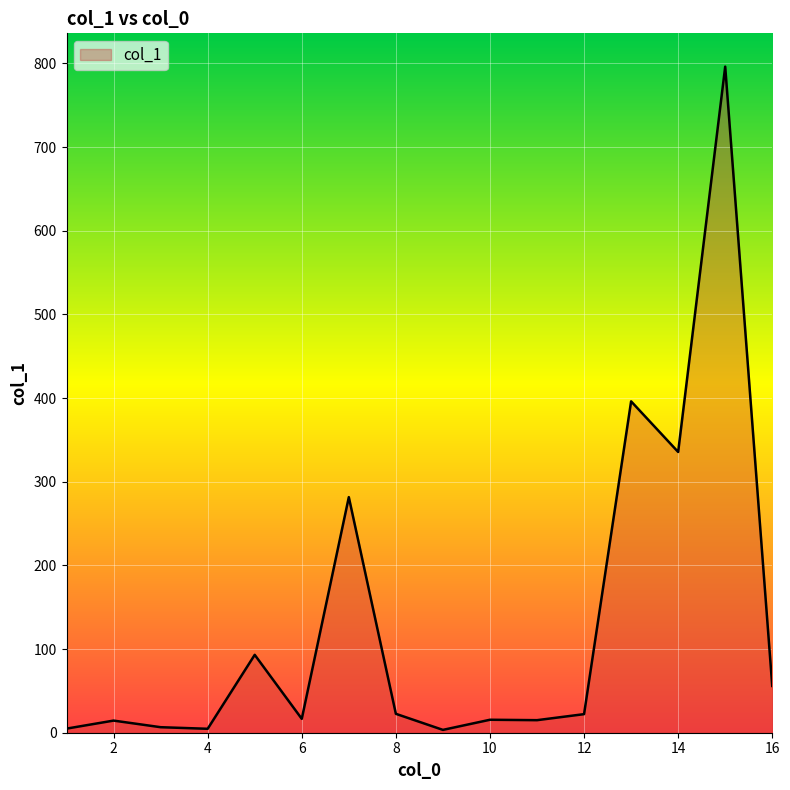

What is the greatest value displayed?

796.2